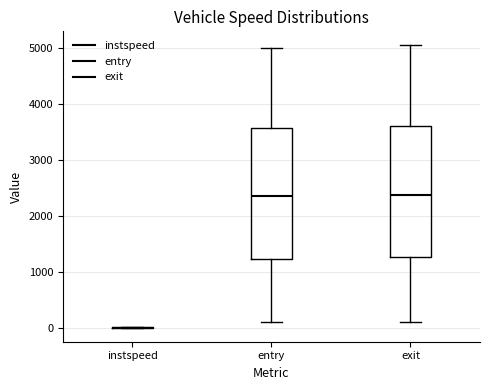

Reading left to right, read every box against the y-axis: the position of its median line, the range the box covers, and the ends of its whiskers. The values are not printed on the chart, so give them approximately, as read against the axis.

instspeed: box collapsed to a line at 0, whiskers 0 to 0
entry: median 2400, box 1200 to 3600, whiskers 100 to 5000
exit: median 2400, box 1300 to 3600, whiskers 100 to 5000